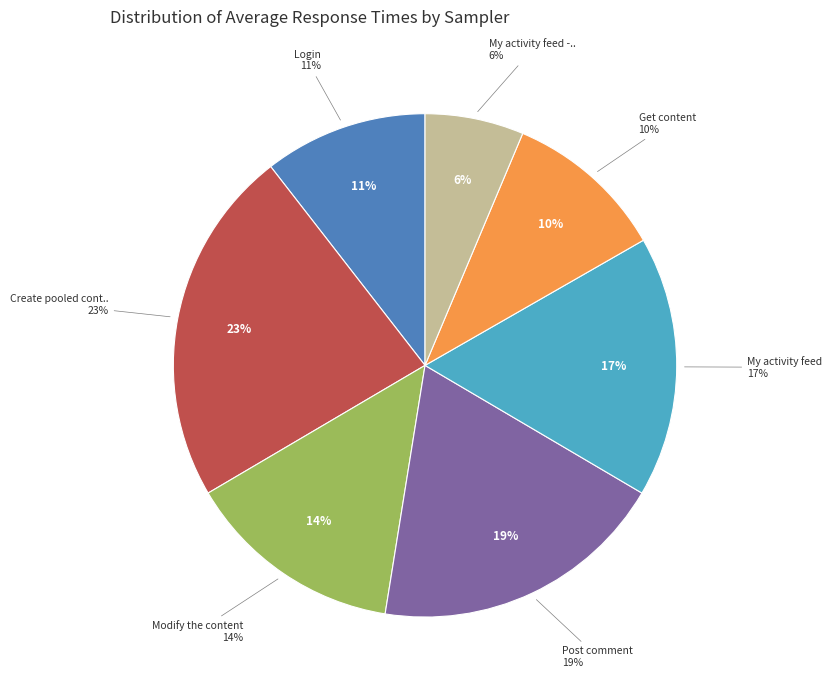

Rank the categories by value from lowest to highest.

My activity feed - failed search, Get content, Login, Modify the content, My activity feed, Post comment, Create pooled content